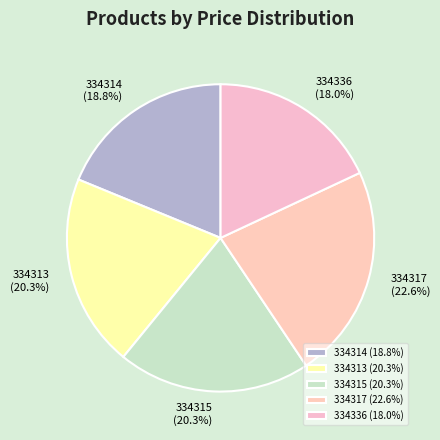

To the nearest percent, what is the difference between the 334315 and 334317 slice percentages?

2%